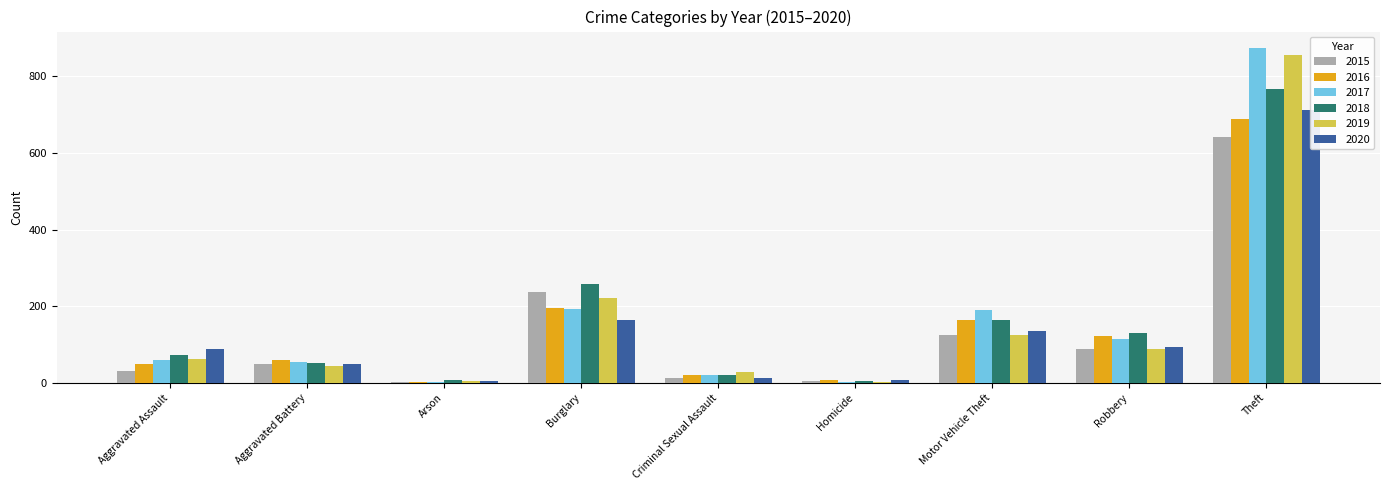

What is the total value across all series at Criminal Sexual Assault?

113